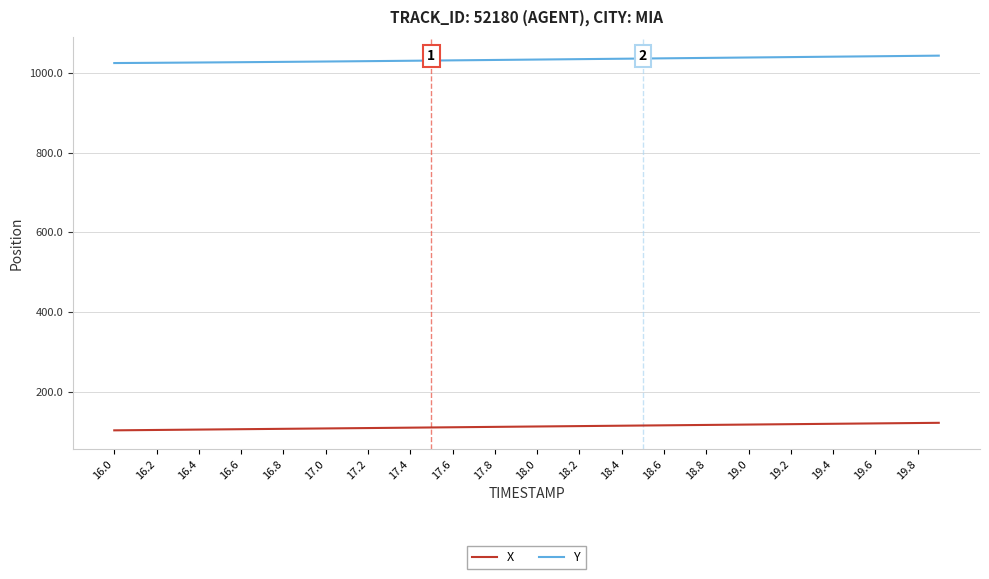

True or false: Y and X cross at least once.

False